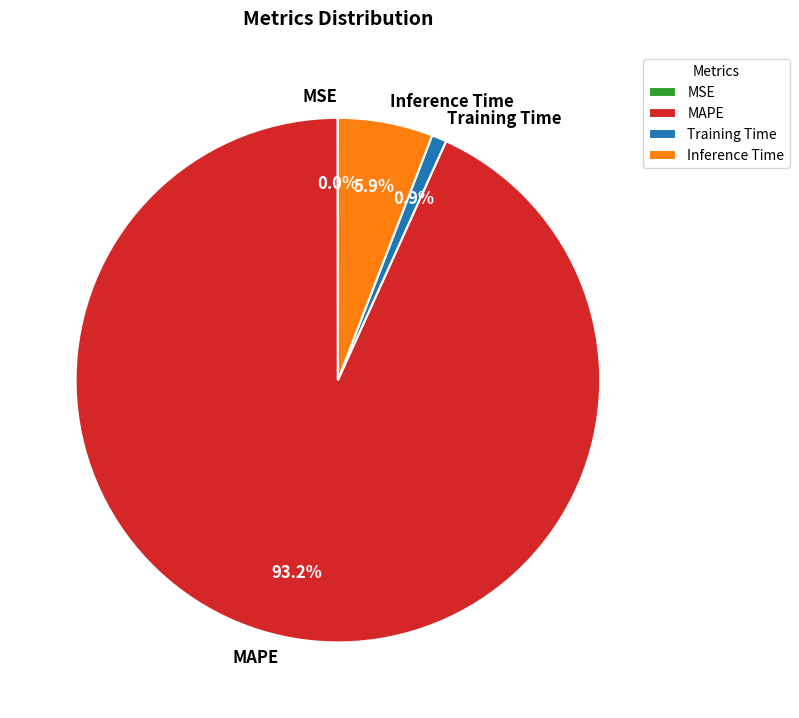

Which has a higher value, Training Time or Inference Time?

Inference Time